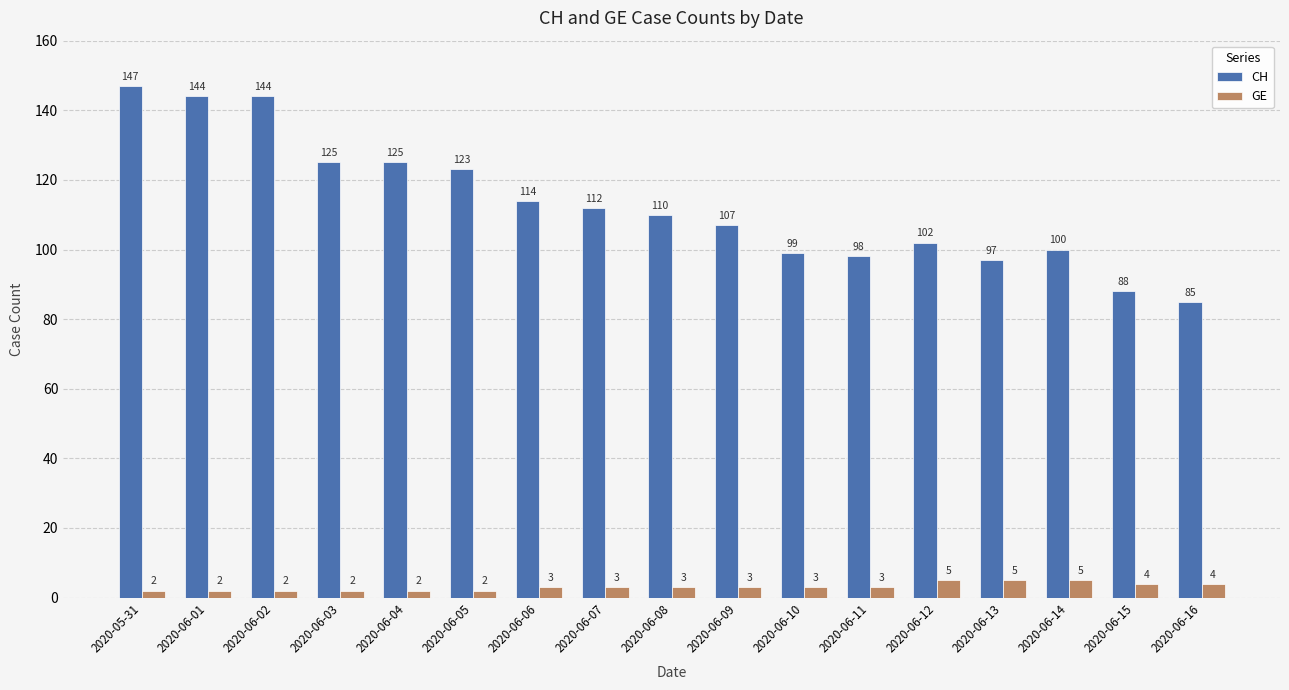

How many bars are there in total?

34